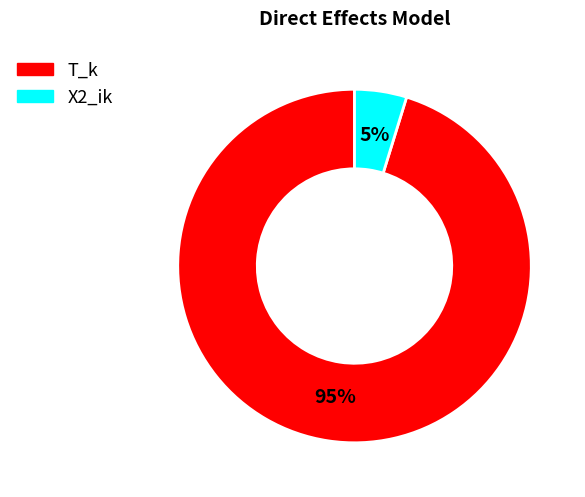

What is the smallest slice in the pie chart?

X2_ik